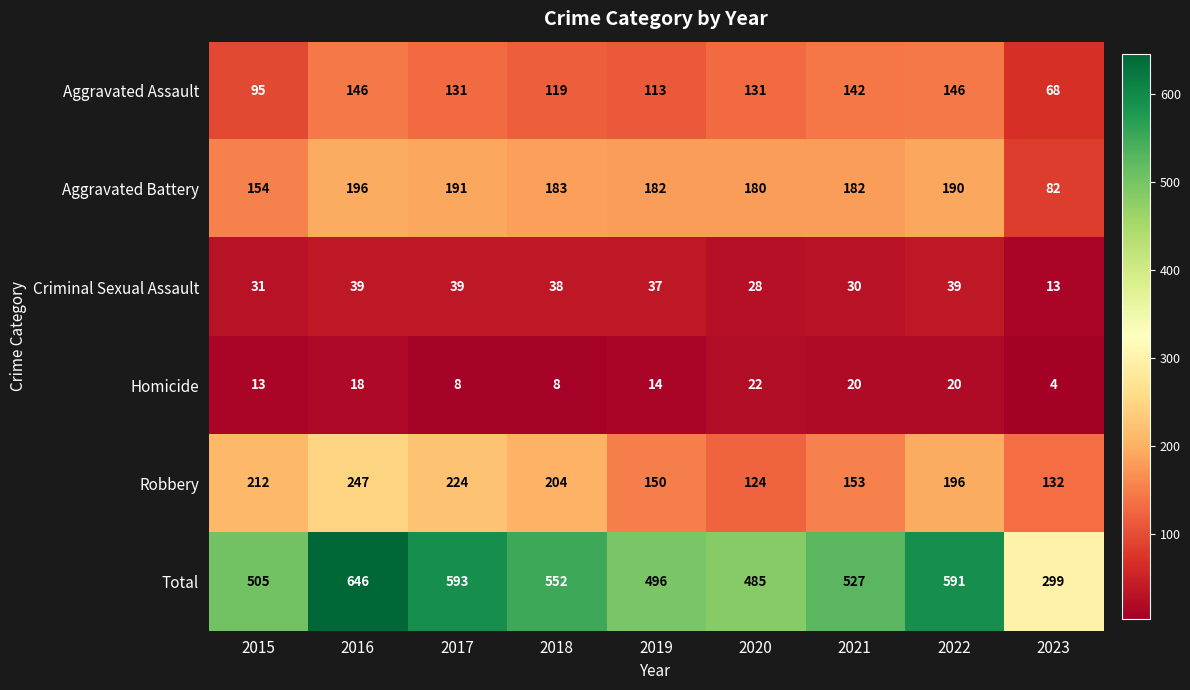

Between 2018 and 2019, which series saw the biggest shift?

Total